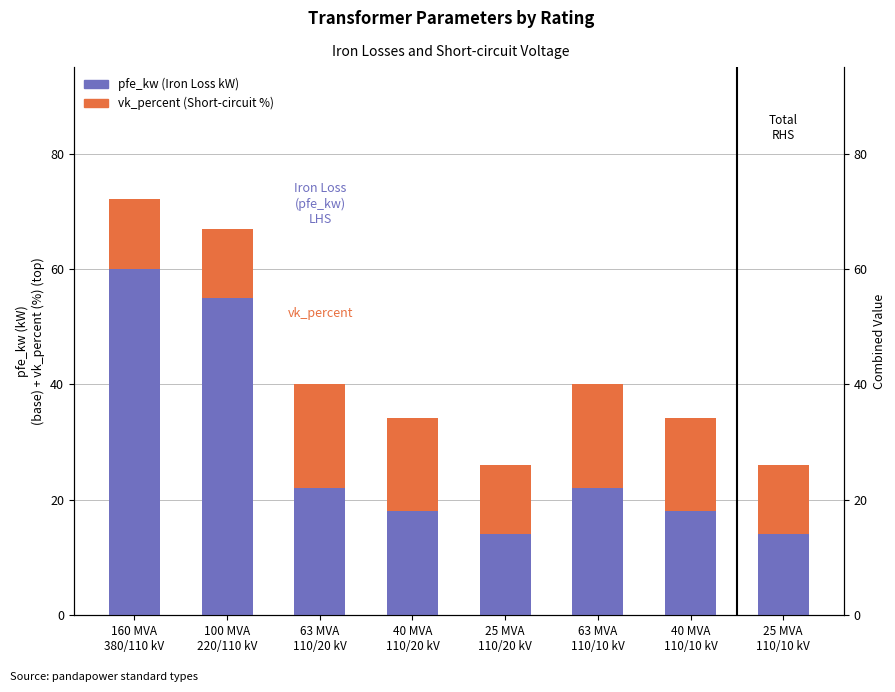

Is it true that vk_percent (Short-circuit %) equals 5.6 at 100 MVA
220/110 kV?

False